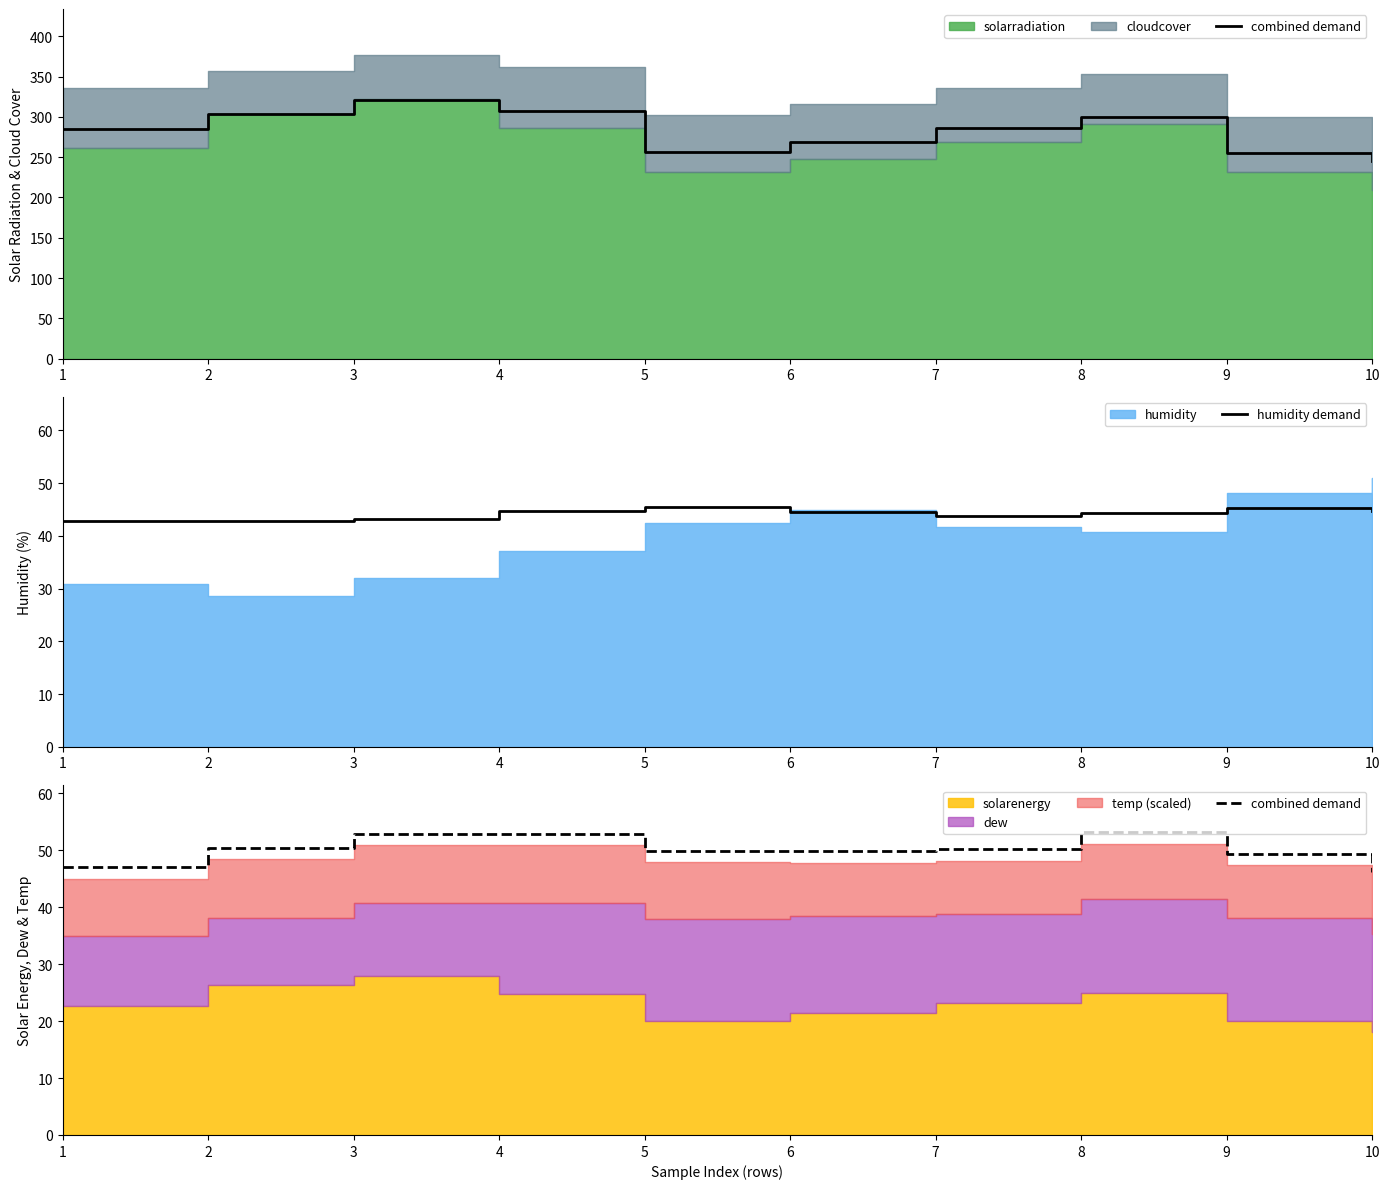

What is the sum of the humidity demand values at 5 and 6?

90.0